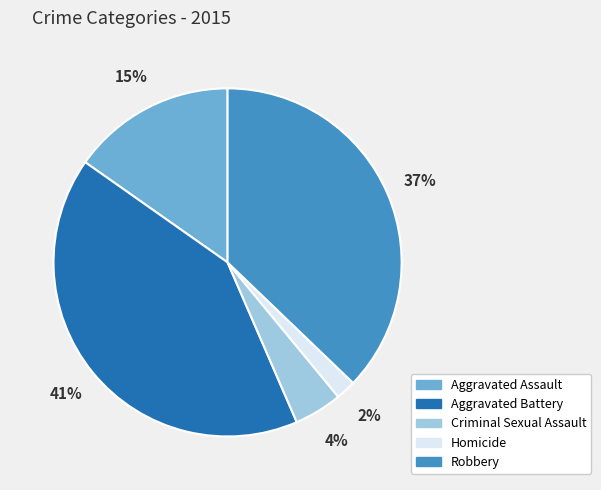

Do Homicide and Criminal Sexual Assault together represent more than half of the pie?

No